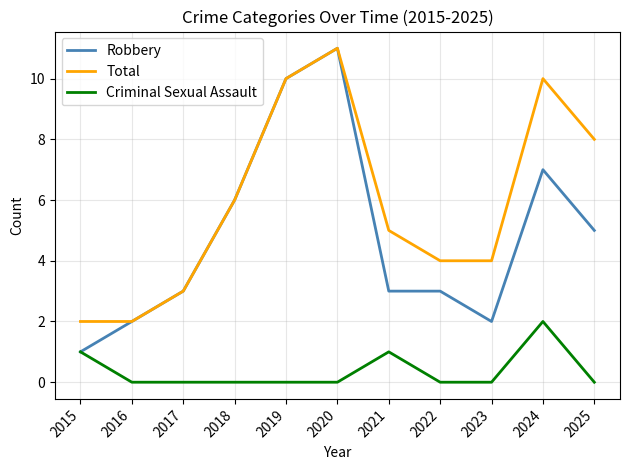

What is the sum of all Total values?

65